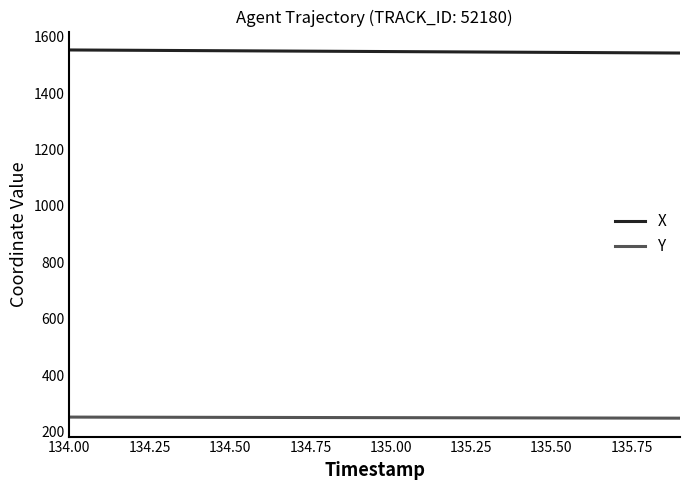

List the series in order of their overall mean, lowest first.

Y, X